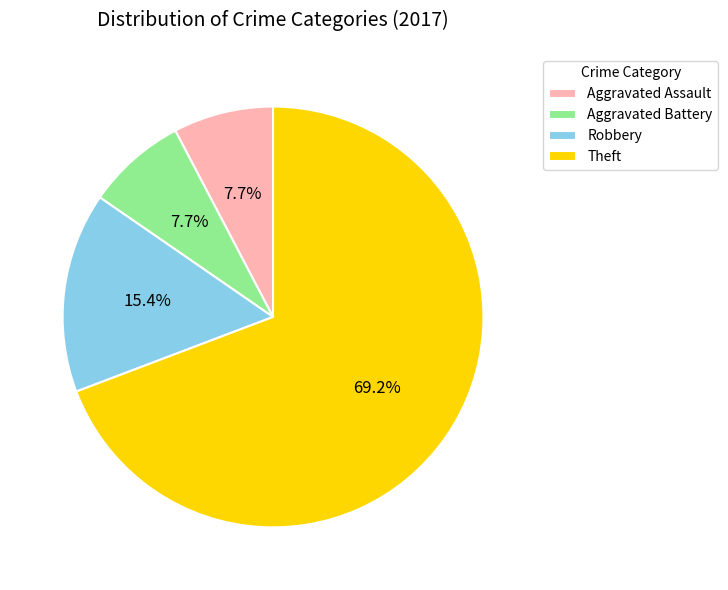

Approximately how many times larger is the value at Aggravated Assault compared to Robbery?

0.5